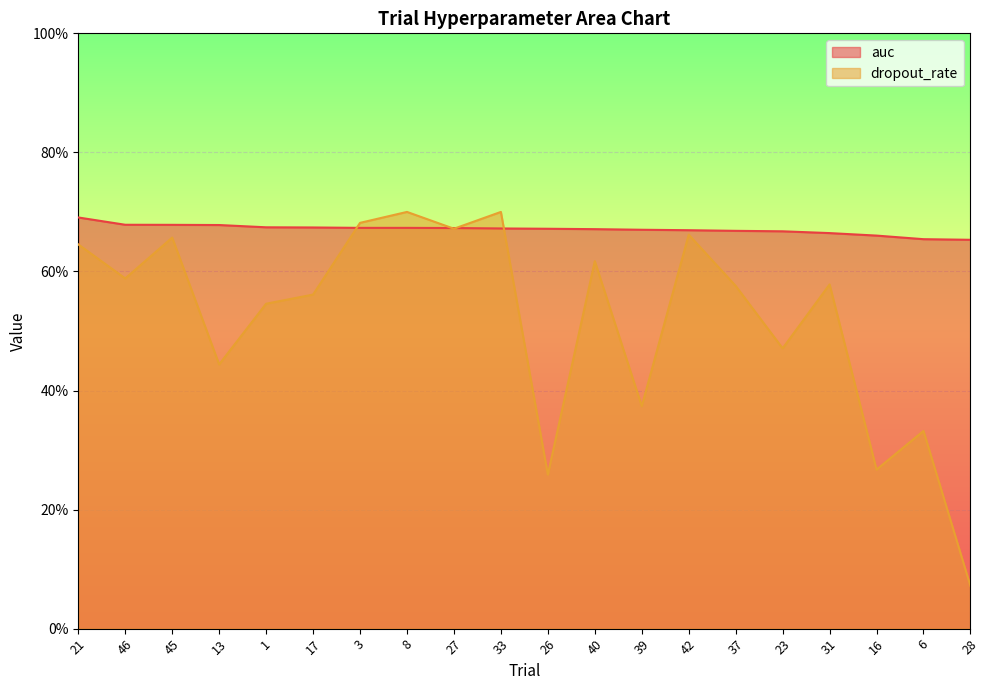

What is the minimum value shown in the chart?

0.1